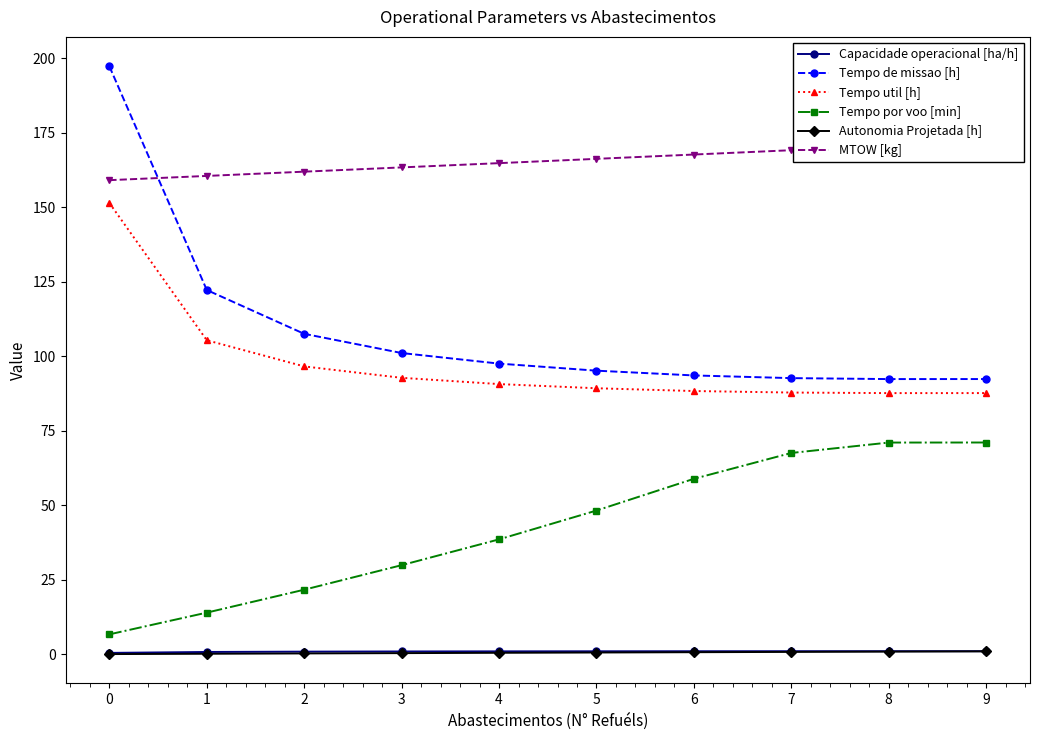

How many lines are shown in the chart?

6